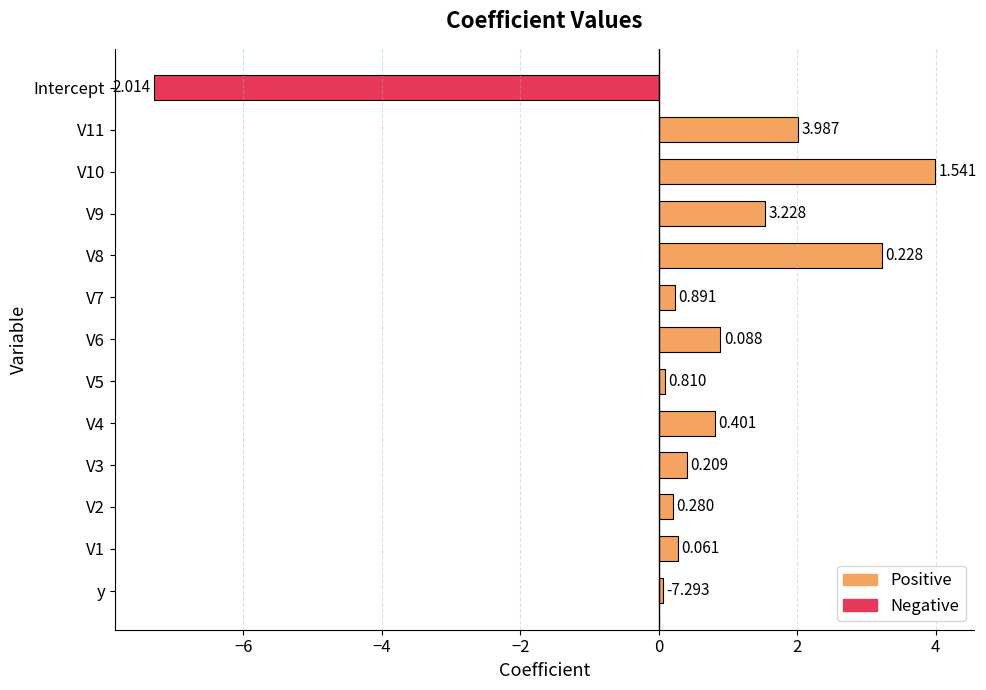

The chart shows a value of 4.0 at V10. True or false?

True